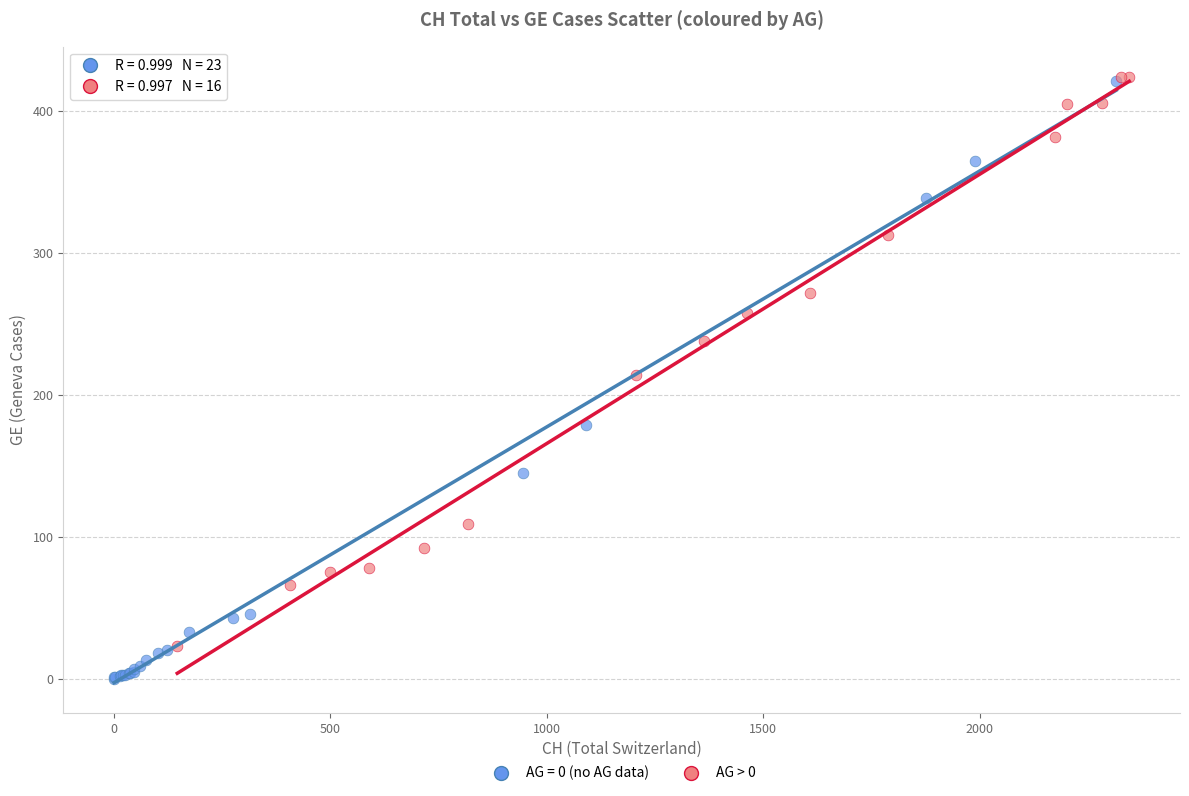

Which series reaches the minimum Y coordinate?

AG = 0 (no AG data)